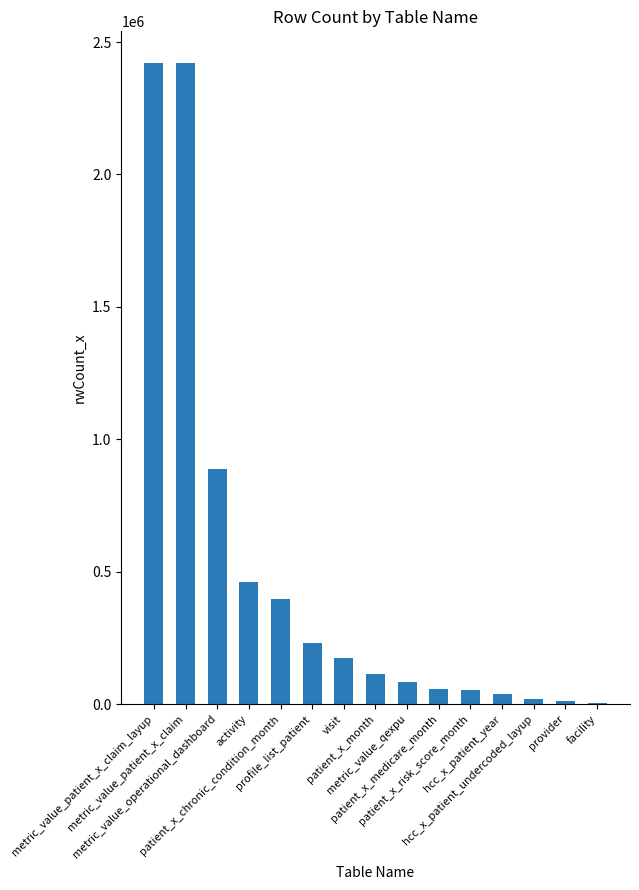

Is it true that the value at patient_x_month is 115368?

True